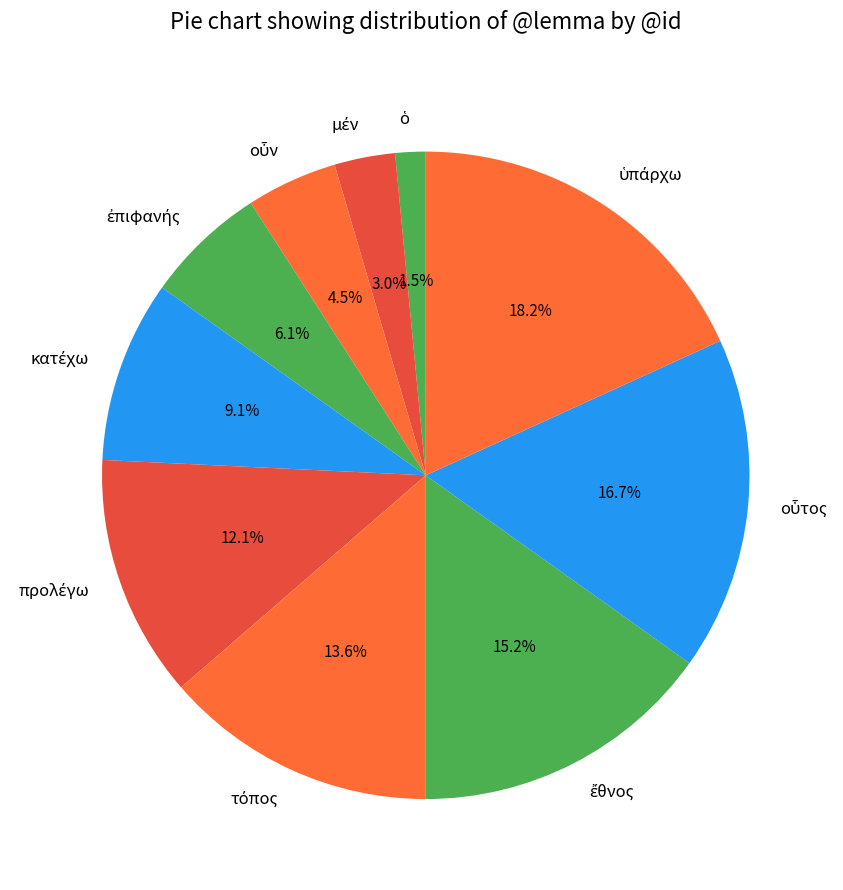

How many segments does this pie chart have?

10